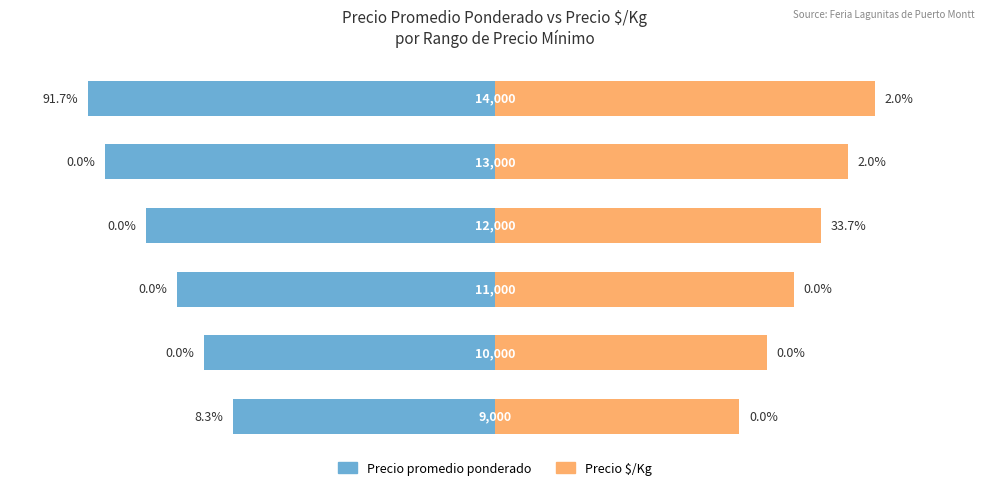

What is the average value of the Precio promedio ponderado series?

-0.3